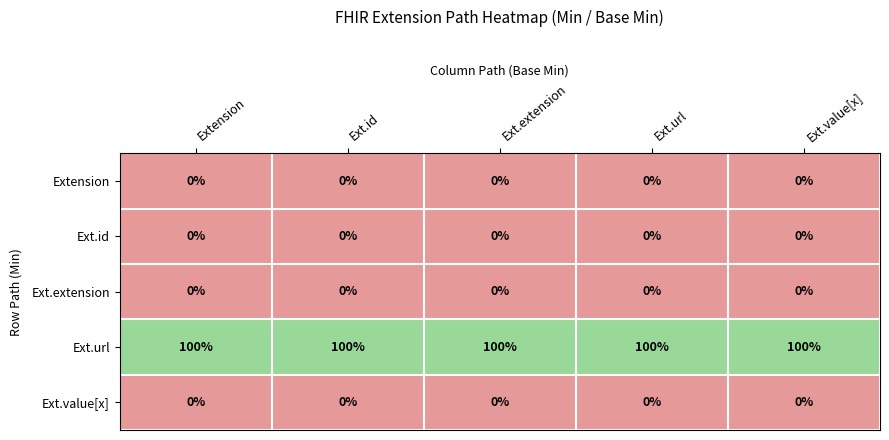

What is the average value of the Ext.url series?

100